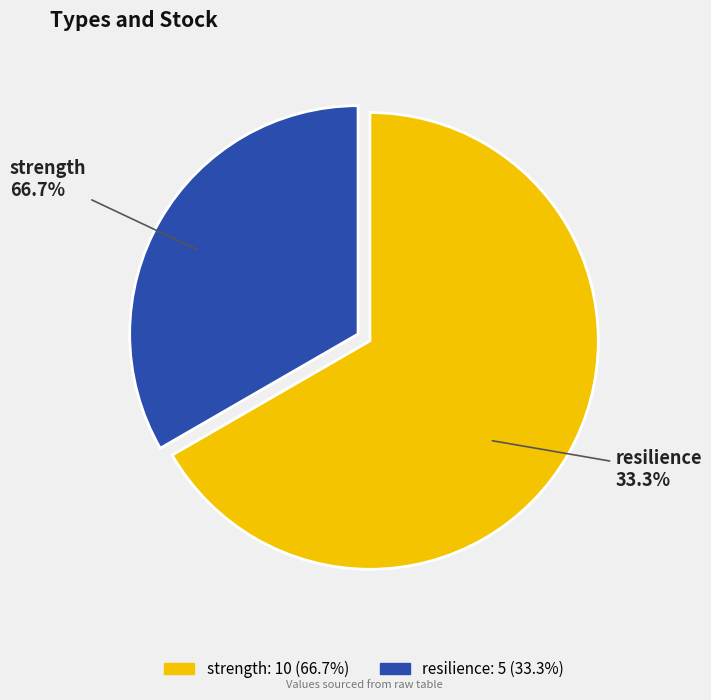

Between resilience and strength, which is larger?

strength